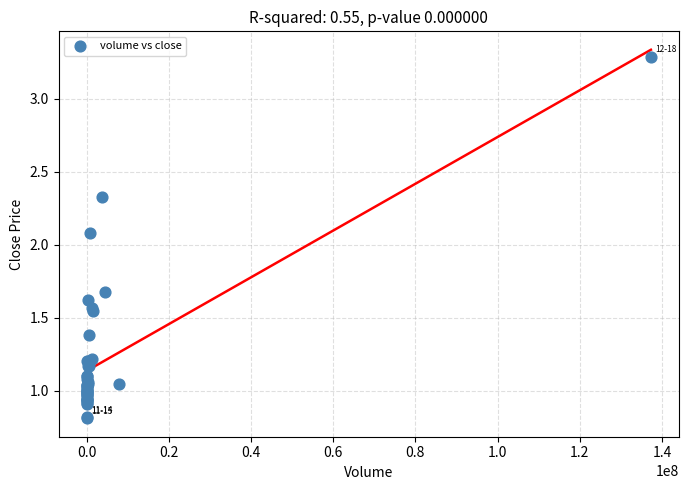

What Y value in the scatter plot is closest to 2?

2.1